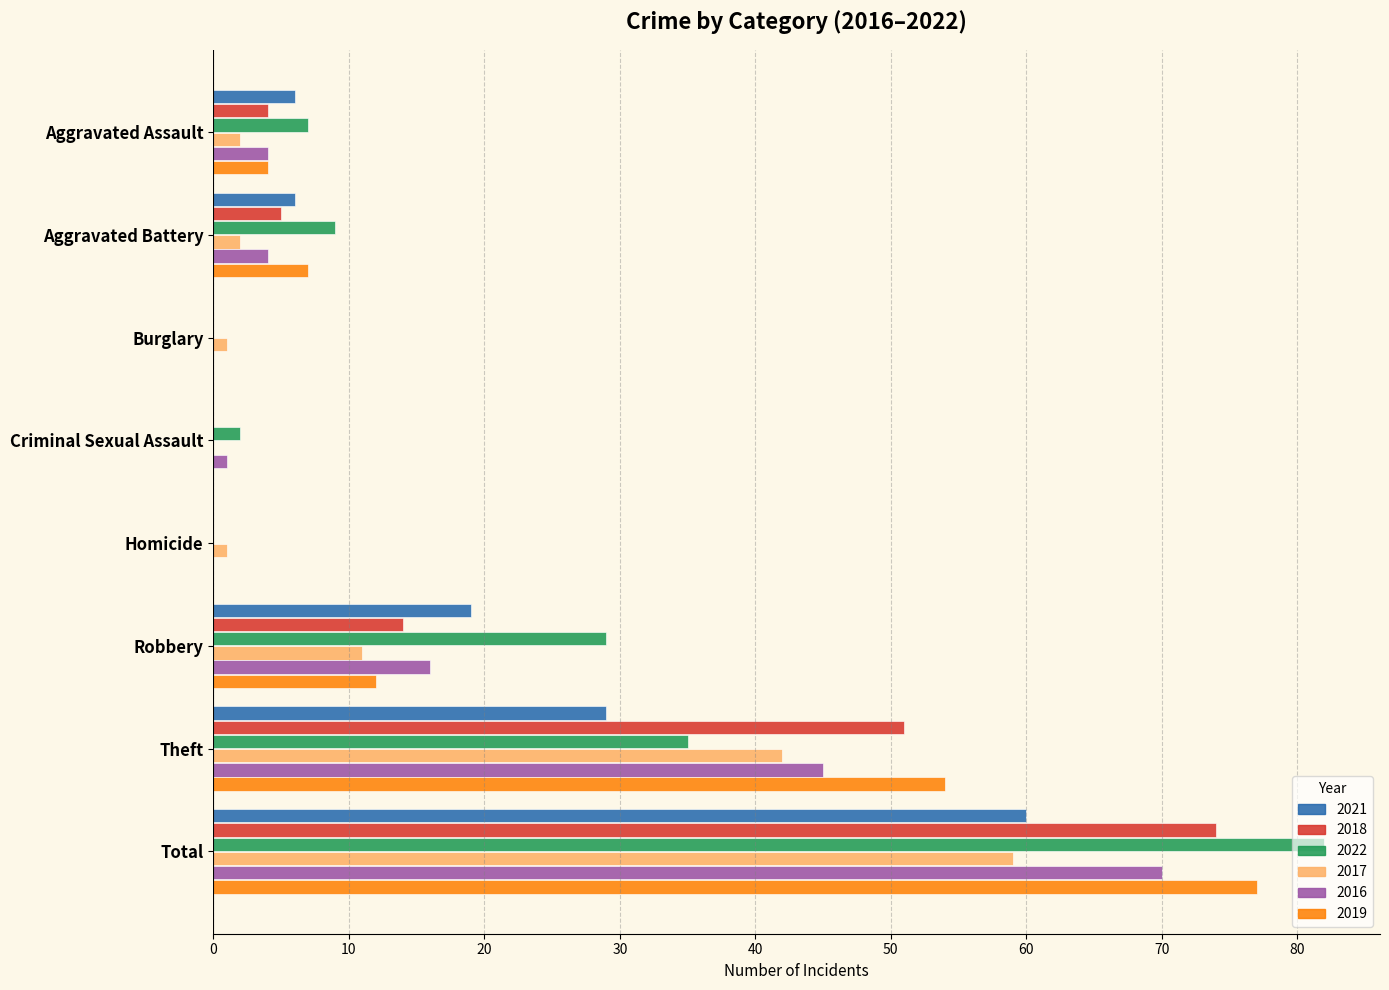

What is the sum of all 2021 values?

120